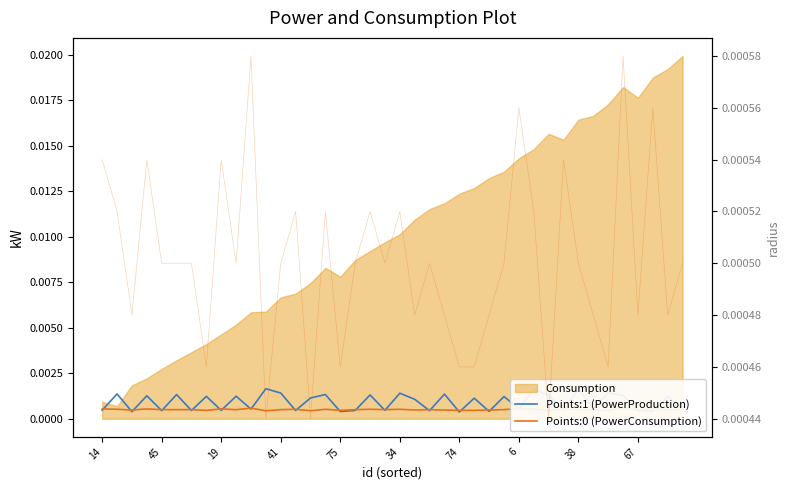

At which category does the chart reach its peak across all series?

11